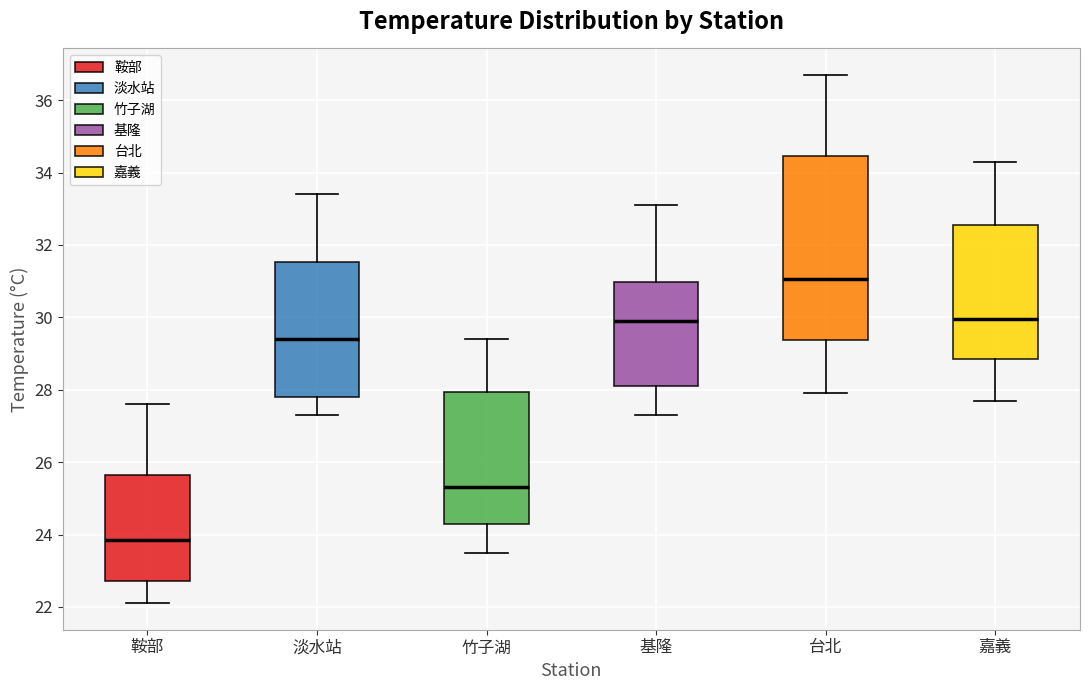

Where is the upper edge of the box for 嘉義 on the y-axis? The values are not printed on the chart, so give them approximately, as read against the axis.

32.6